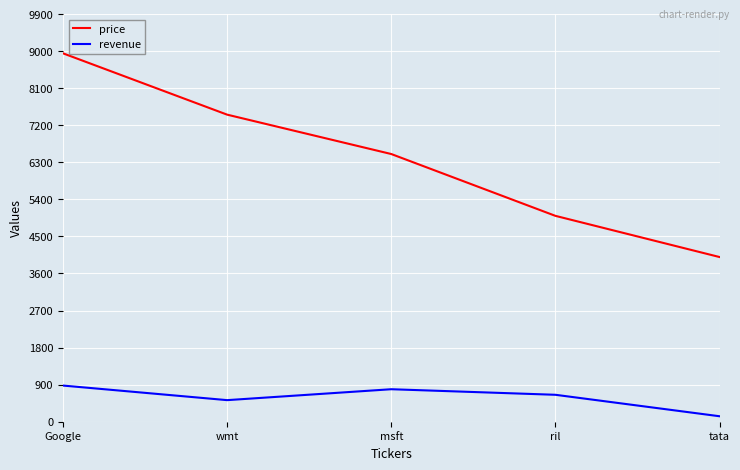

Is the value of revenue at wmt greater than the value of price at Google?

No